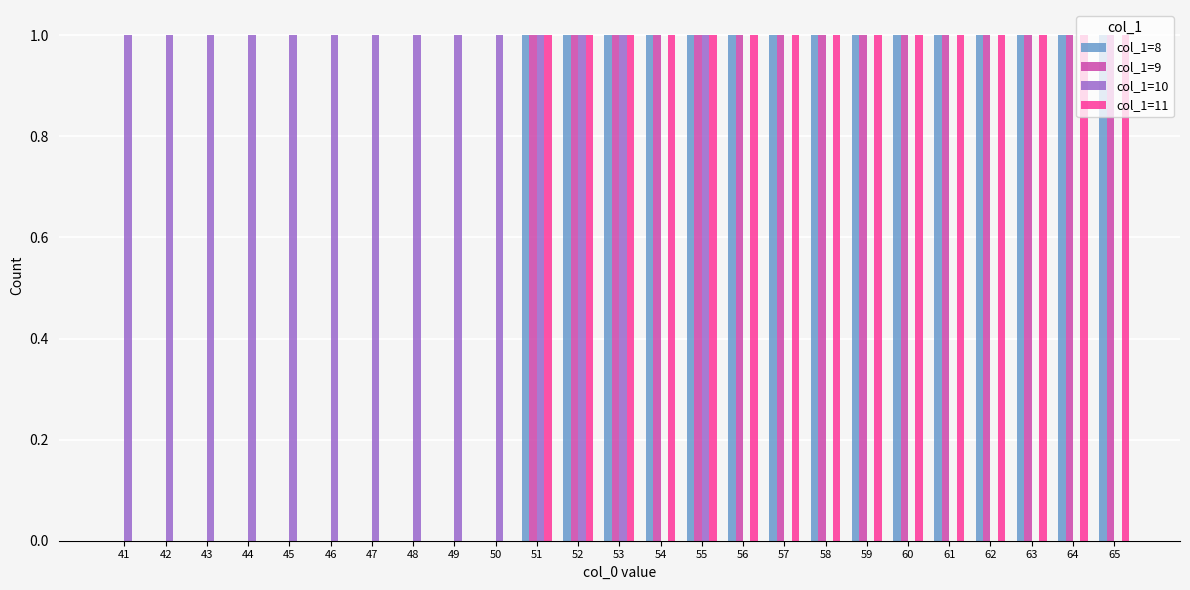

Is the value of col_1=10 at 54 greater than the value of col_1=11 at 52?

No